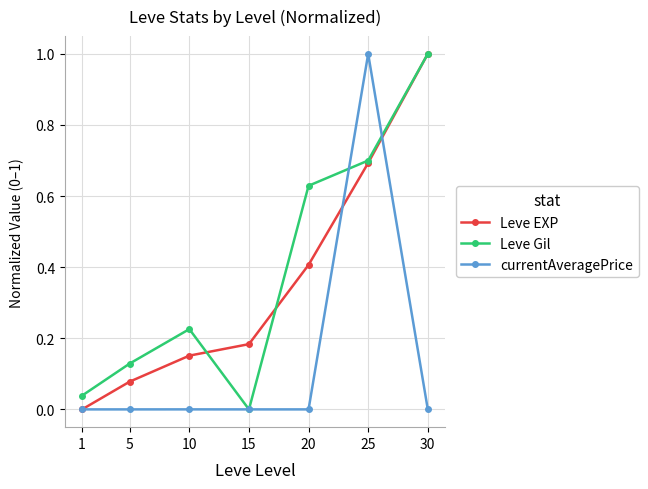

Is it true that Leve Gil equals 0.0 at 15?

True